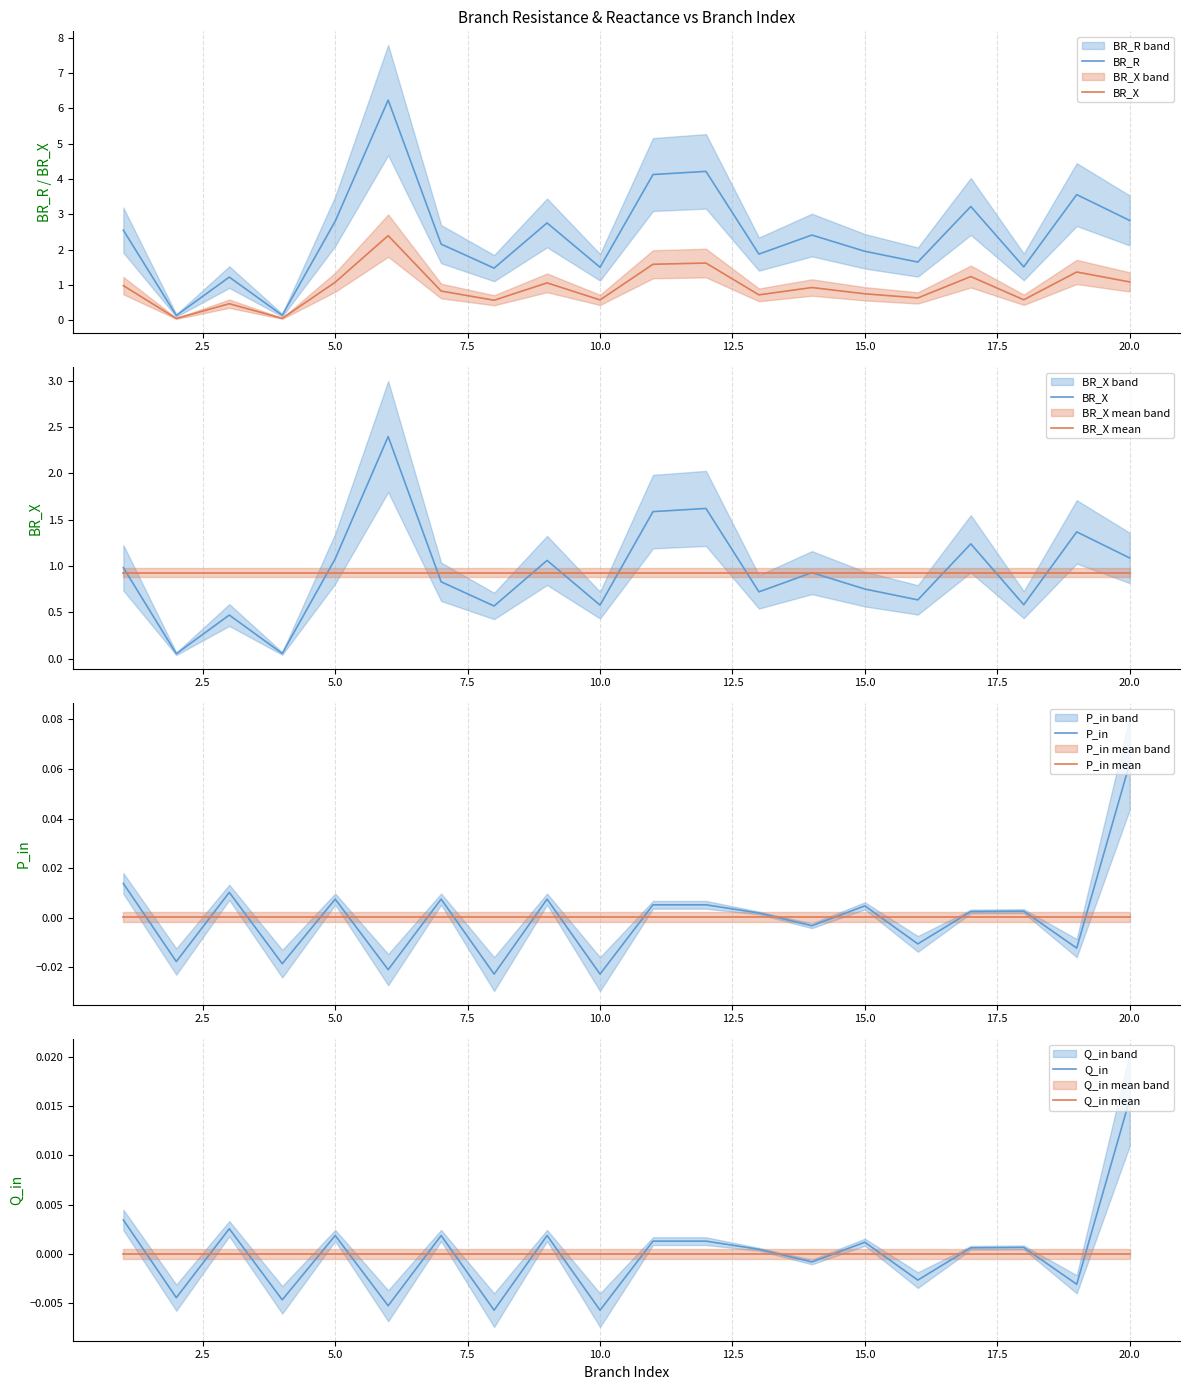

Reading left to right, extract all data points from this chart.

BR_R: 2.6	0.1	1.2	0.1	2.8	6.2	2.2	1.5	2.8	1.5	4.1	4.2	1.9	2.4	2.0	1.7	3.2	1.5	3.6	2.8
BR_X: 1.0	0.1	0.5	0.1	1.1	2.4	0.8	0.6	1.1	0.6	1.6	1.6	0.7	0.9	0.8	0.6	1.2	0.6	1.4	1.1
P_in: 0.0	-0.0	0.0	-0.0	0.0	-0.0	0.0	-0.0	0.0	-0.0	0.0	0.0	0.0	-0.0	0.0	-0.0	0.0	0.0	-0.0	0.1
Q_in: 0.0	-0.0	0.0	-0.0	0.0	-0.0	0.0	-0.0	0.0	-0.0	0.0	0.0	0.0	-0.0	0.0	-0.0	0.0	0.0	-0.0	0.0